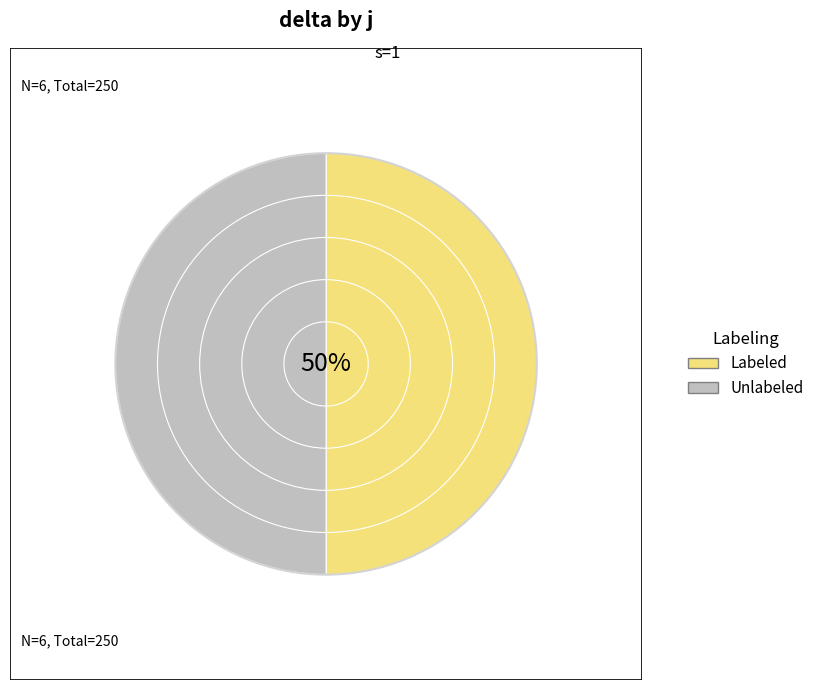

What is the difference between the highest and lowest values at 3?

50.0